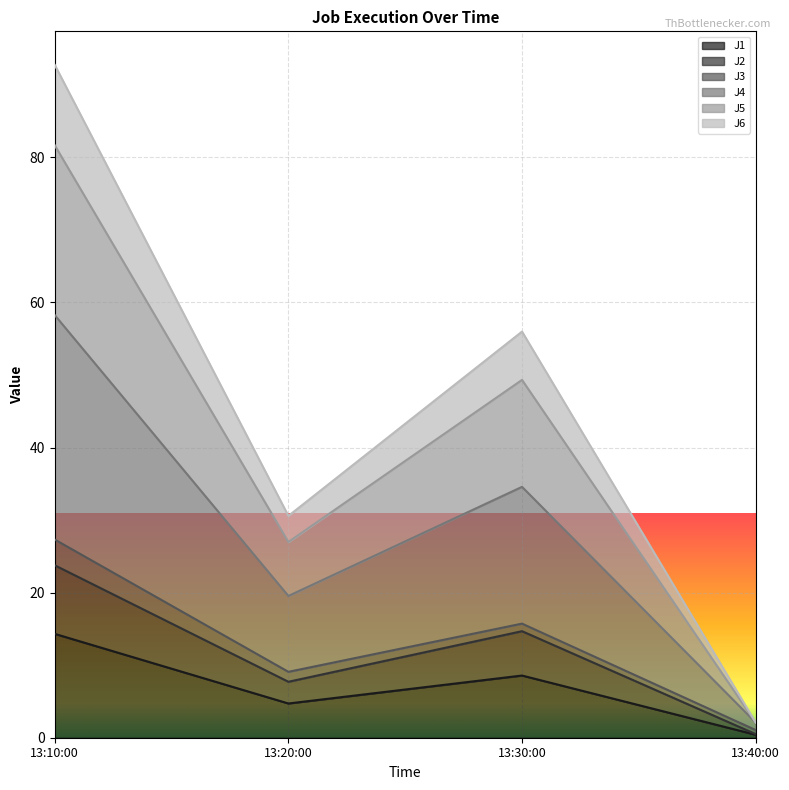

What is the minimum value shown in the chart?

0.4